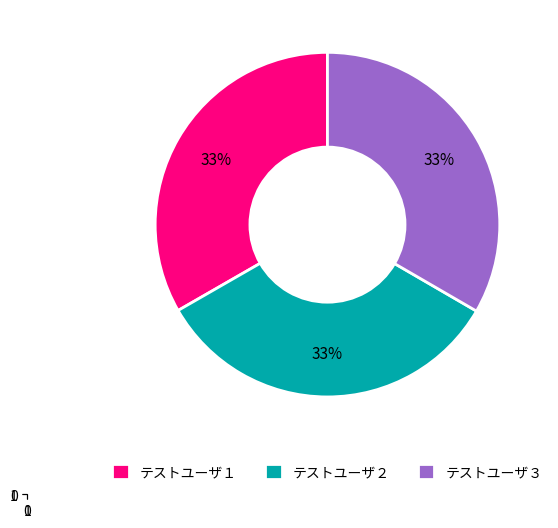

How many slices are in this pie chart?

3